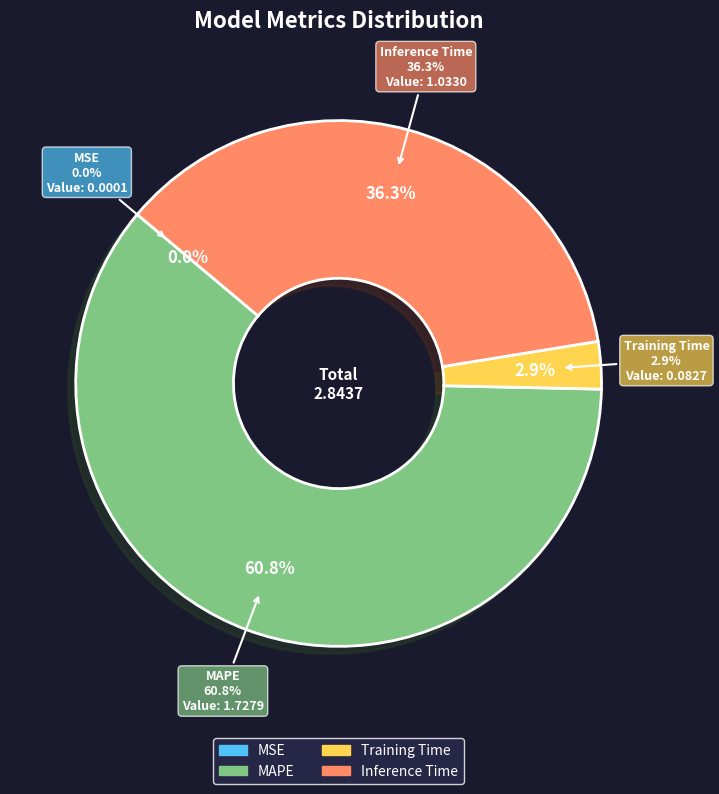

What percentage do Inference Time and Training Time together represent?

39.2%